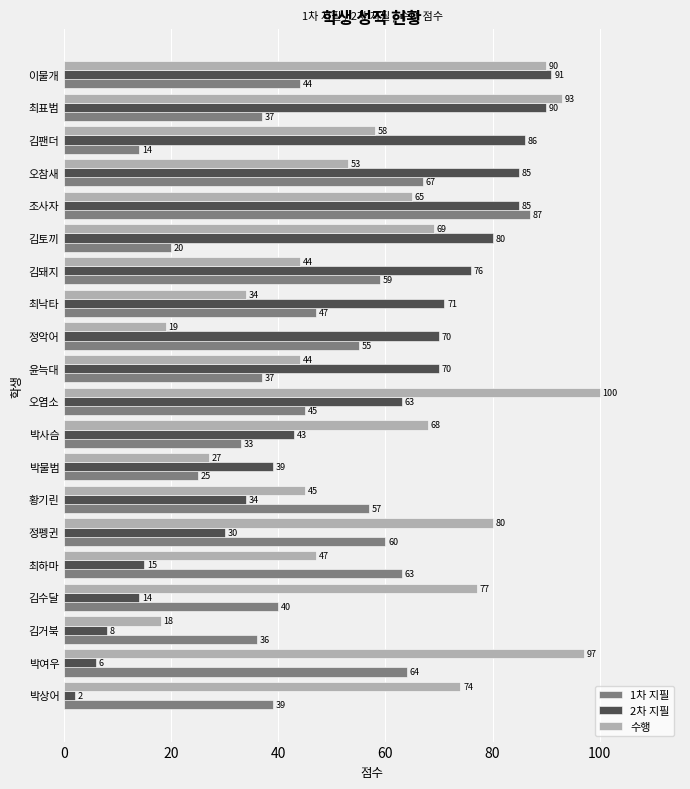

What is the total value across all series at 김토끼?

169